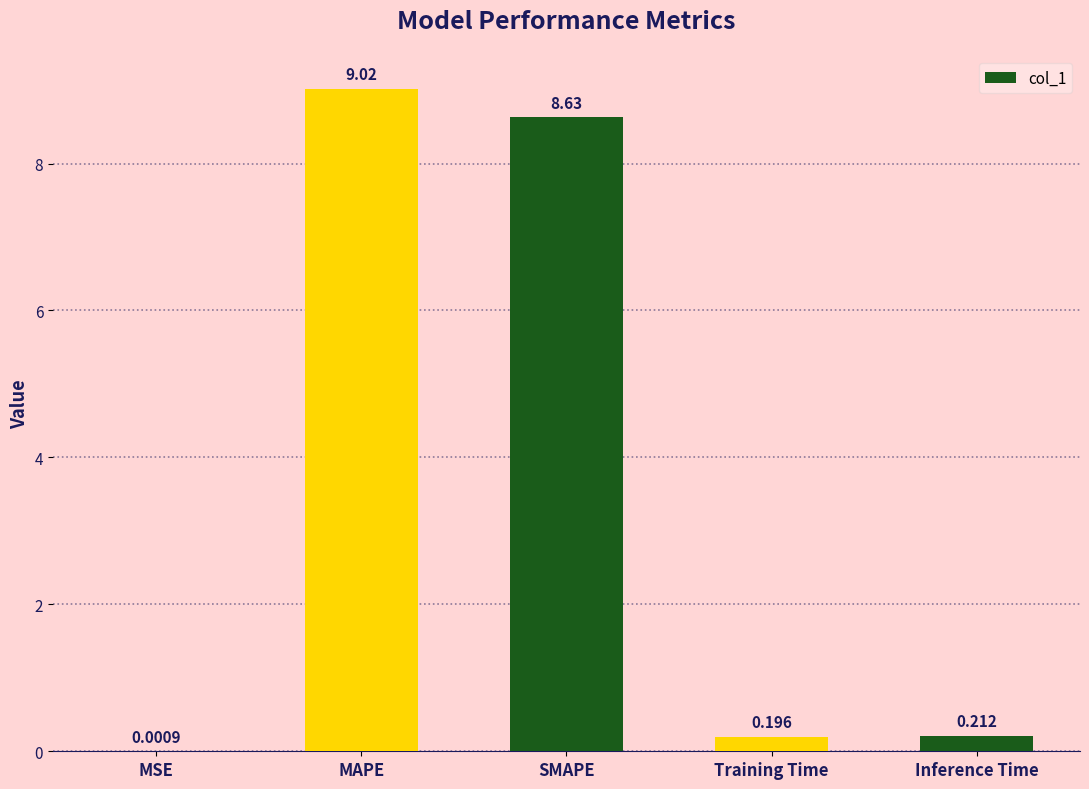

Where is the data nearest to the value 4?

Inference Time